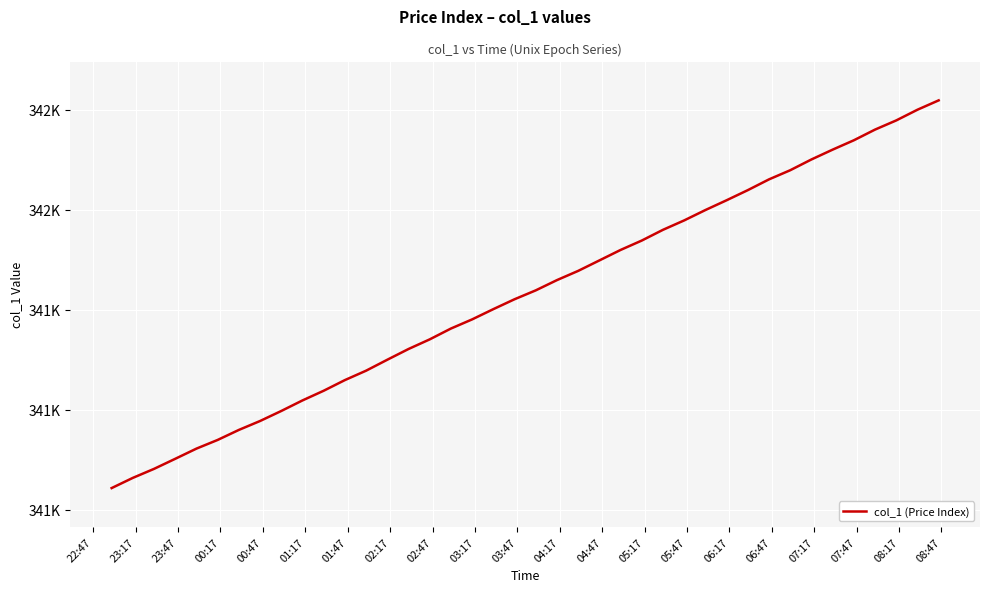

What is the maximum value shown in the chart?

341818.3